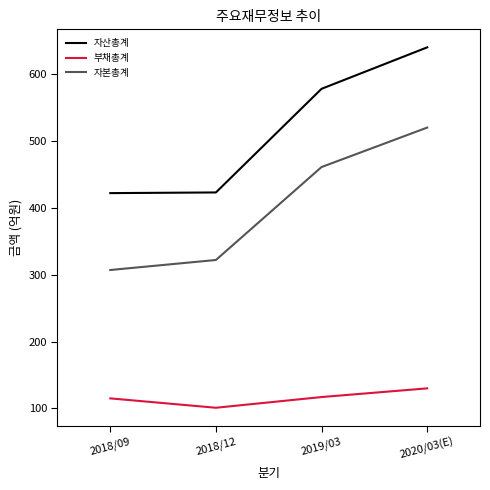

Read the 자산총계 value at 2019/03, to the nearest 10.

580